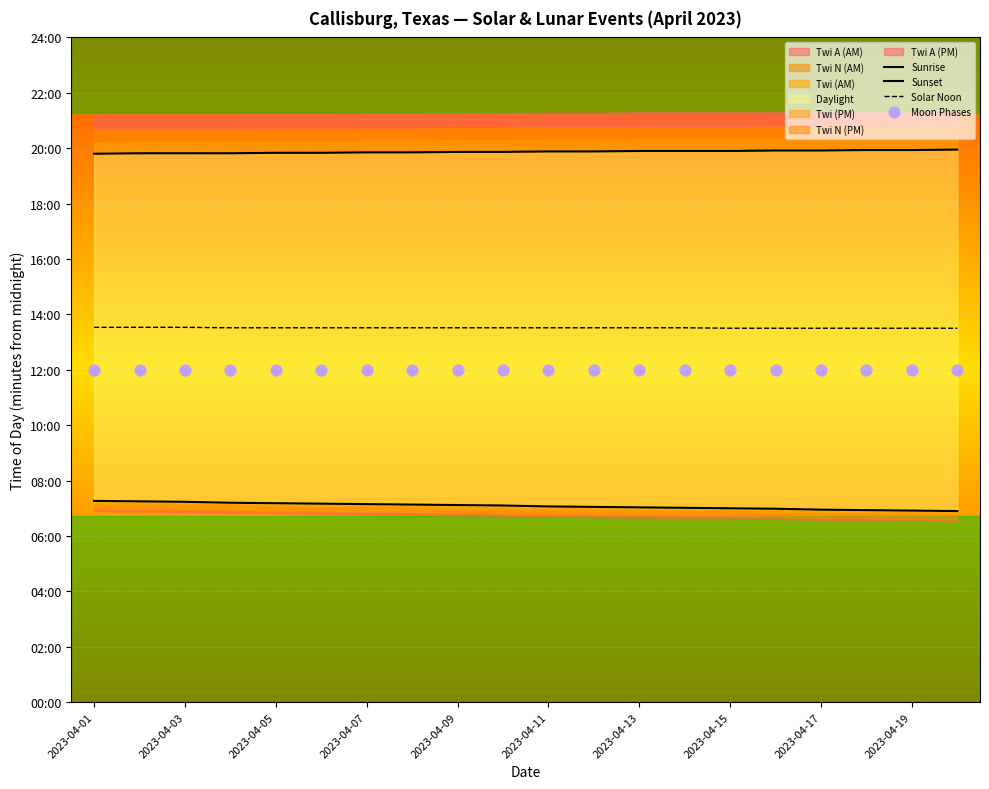

Which series contains the highest Y value?

Sunset